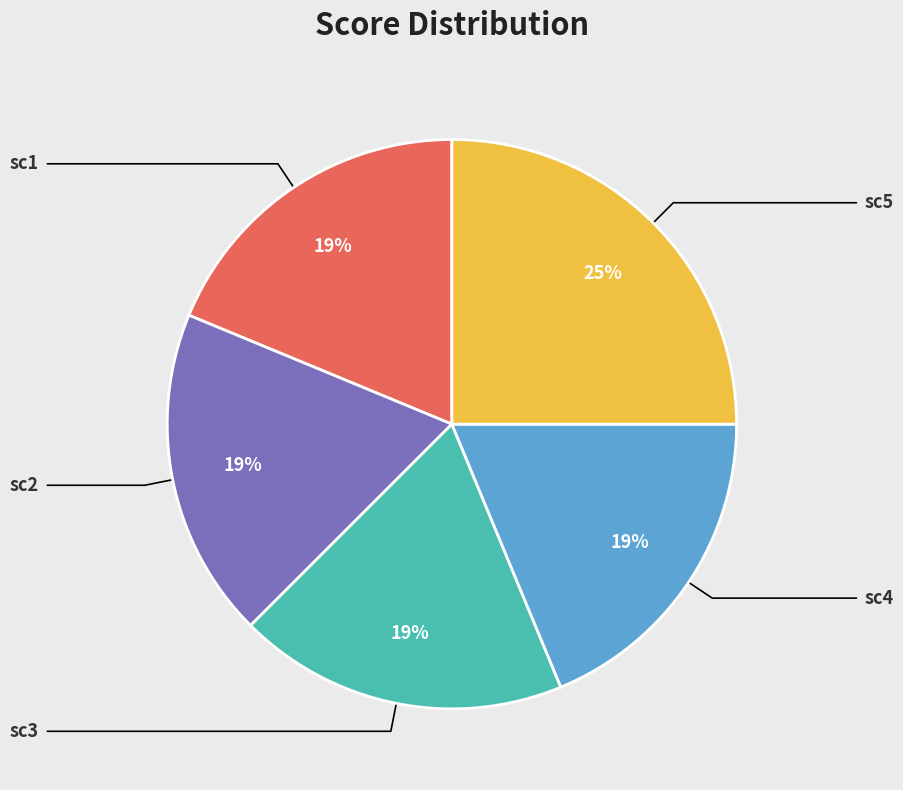

To the nearest percent, what is the average slice percentage?

20%